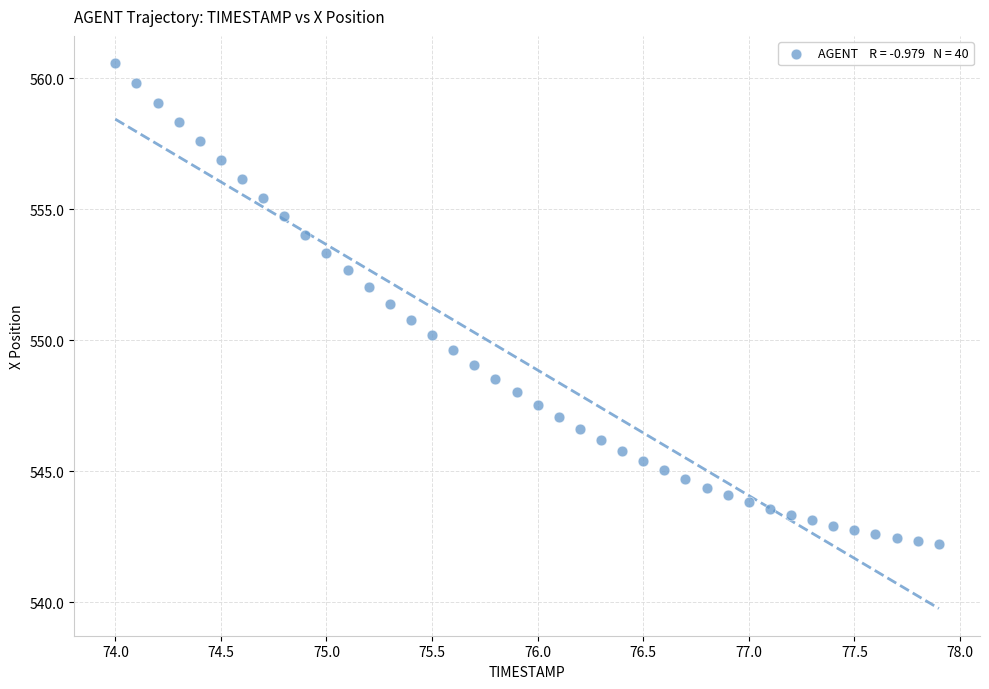

What is the range of X values (max minus min)?

3.9